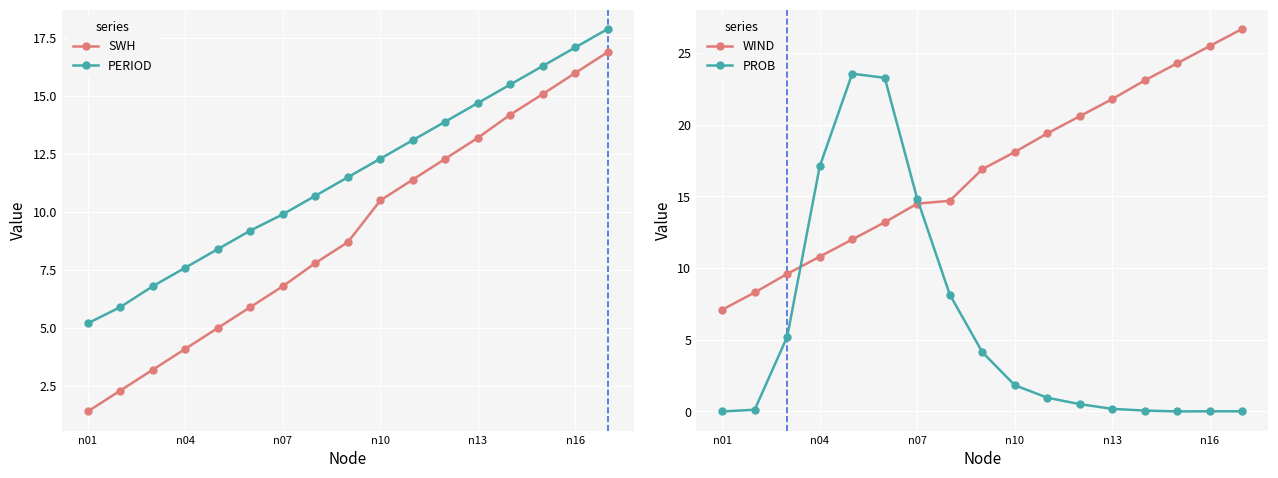

Which series ends up on top after the final intersection of PROB and PERIOD?

PERIOD